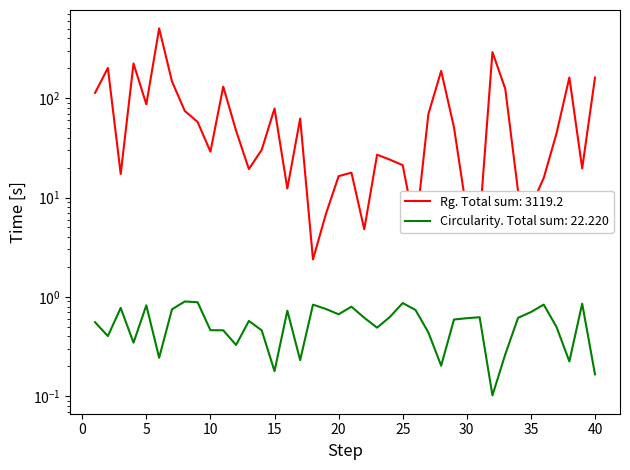

Read the Rg value at 27.

69.0